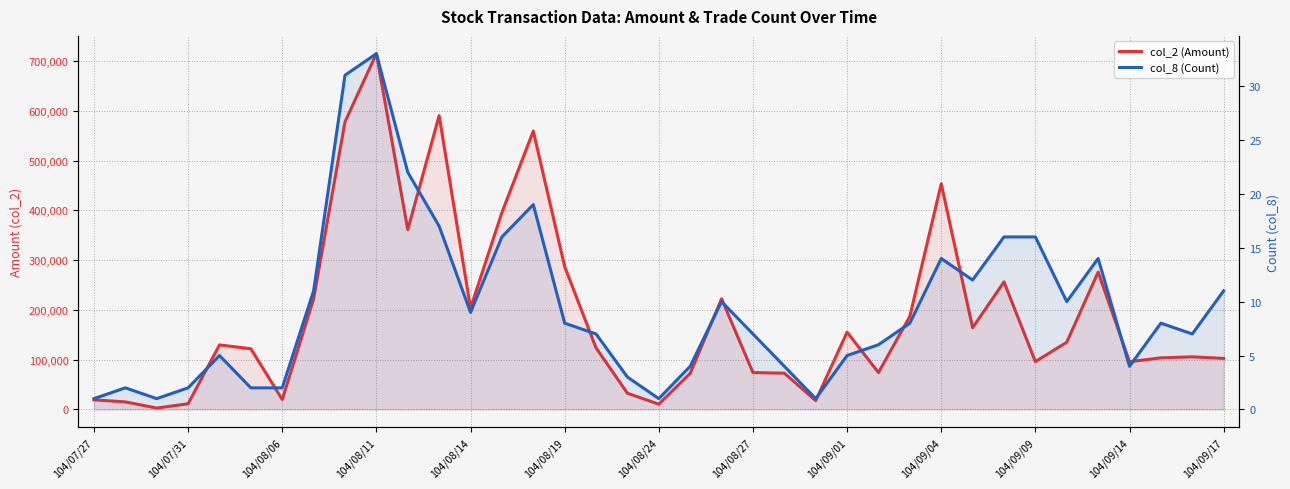

The value of col_2 (Amount) at 25 is 74040. True or false?

True